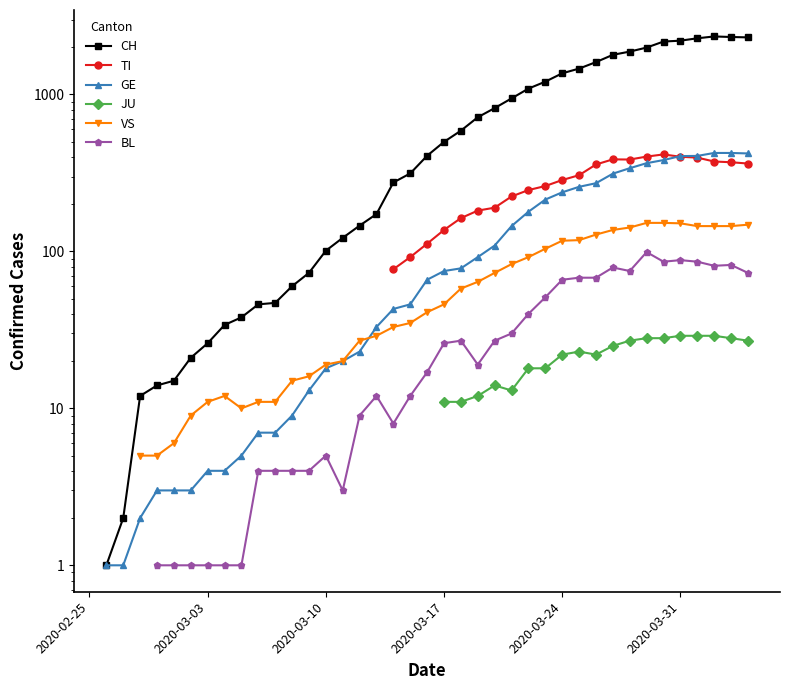

Which series changed the most between 2020-03-03 and 12?

CH